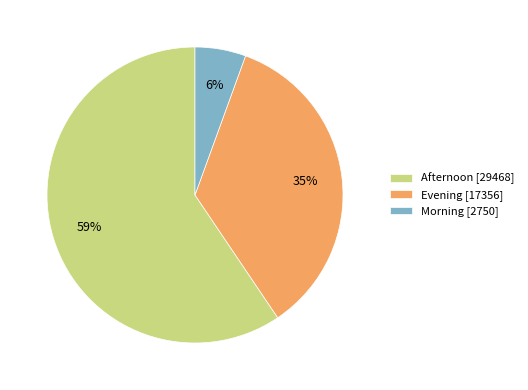

What is the ratio of the value at Evening to the value at Afternoon?

0.6